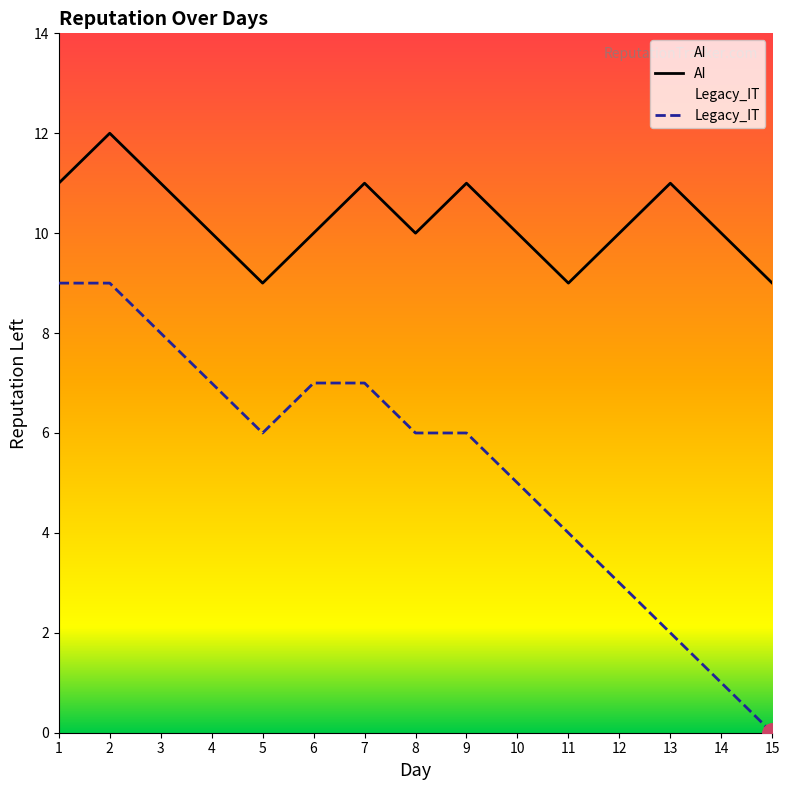

Where is the first local minimum for Legacy_IT?

5